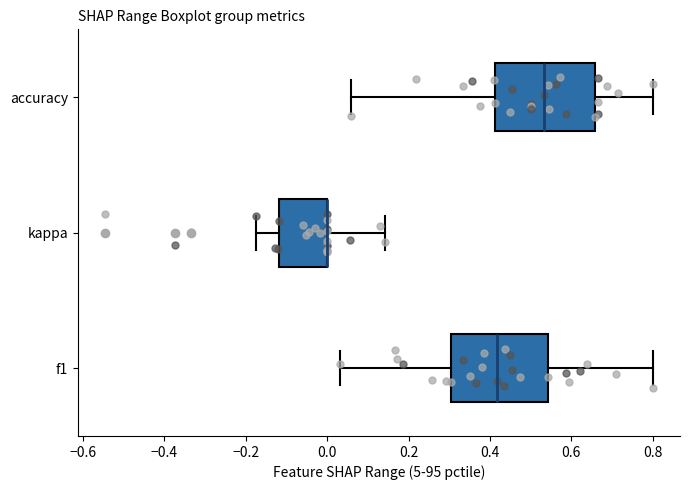

Reading bottom to top, read every box against the x-axis: the position of its median line, the range the box covers, and the ends of its whiskers. The values are not printed on the chart, so give them approximately, as read against the axis.

f1: median 0.42, box 0.30 to 0.54, whiskers 0.04 to 0.80
kappa: median 0.00 (drawn on the box's right edge), box -0.12 to 0.00, whiskers -0.18 to 0.14
accuracy: median 0.54, box 0.42 to 0.66, whiskers 0.06 to 0.80